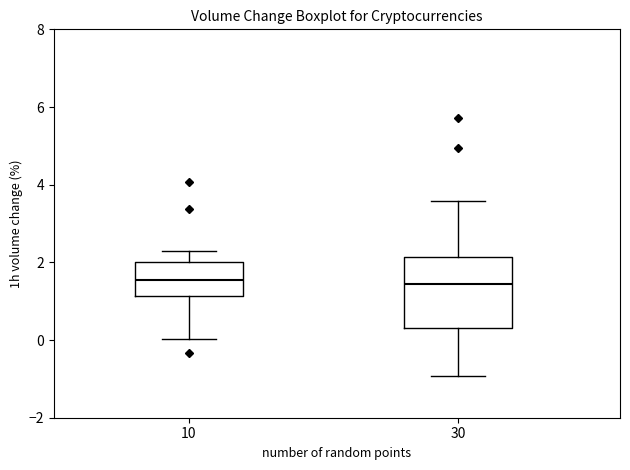

Reading left to right, read every box against the y-axis: the position of its median line, the range the box covers, and the ends of its whiskers. The values are not printed on the chart, so give them approximately, as read against the axis.

10: median 1.6, box 1.2 to 2.0, whiskers 0.0 to 2.4
30: median 1.4, box 0.2 to 2.2, whiskers -1.0 to 3.6